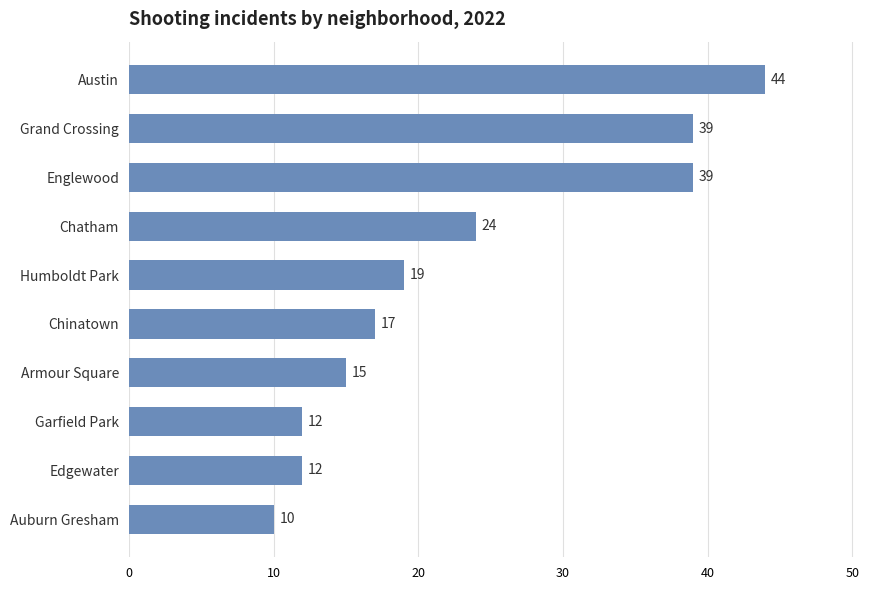

How many bars are there in total?

10